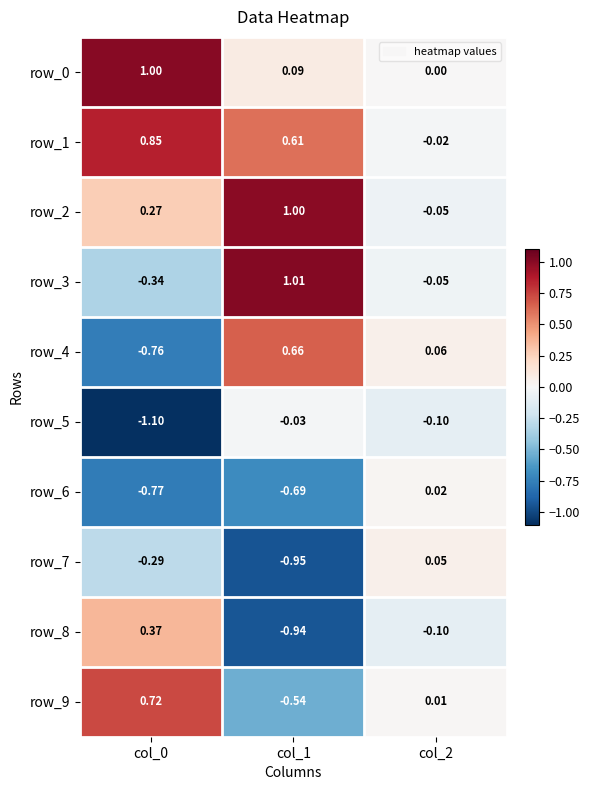

Which series has the largest total across all categories?

row_1